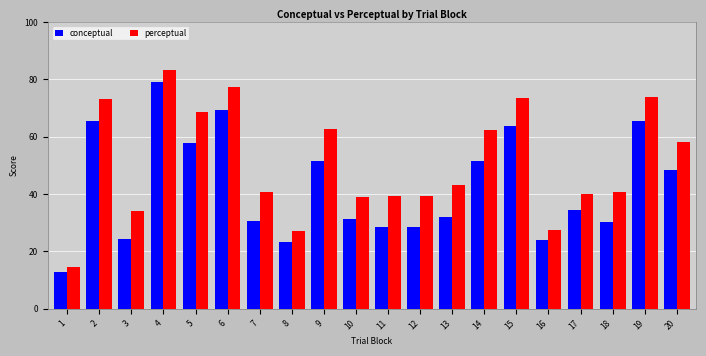

Rank the series by their maximum value, from lowest to highest.

conceptual, perceptual